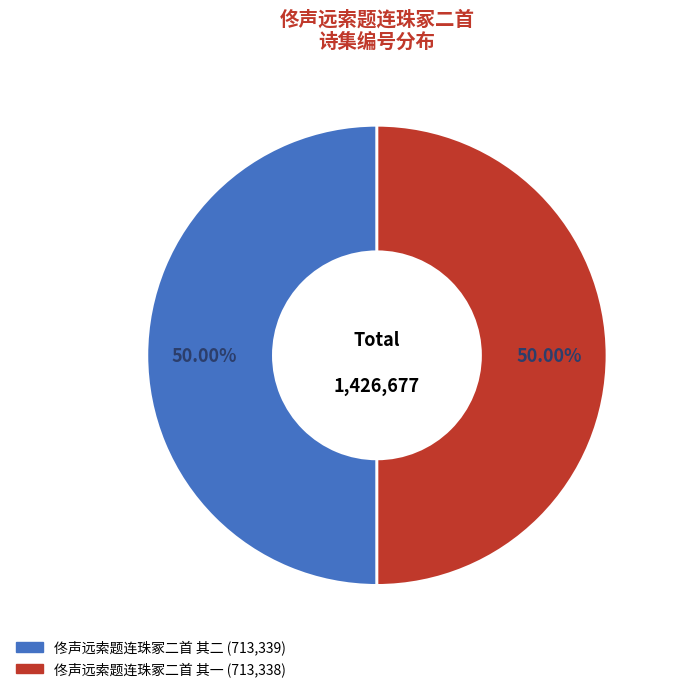

To the nearest percent, what portion does 佟声远索题连珠冢二首 其一 represent?

50%